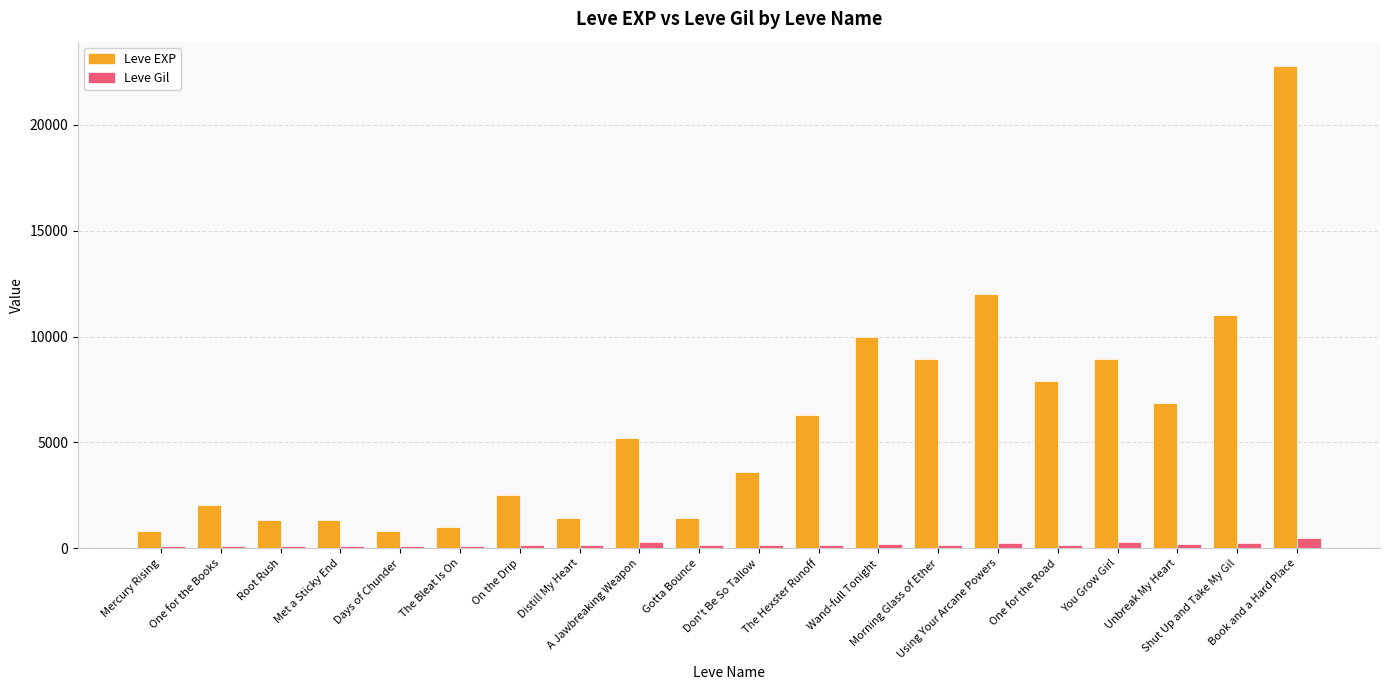

Where is Leve EXP nearest to the value 11795?

Using Your Arcane Powers